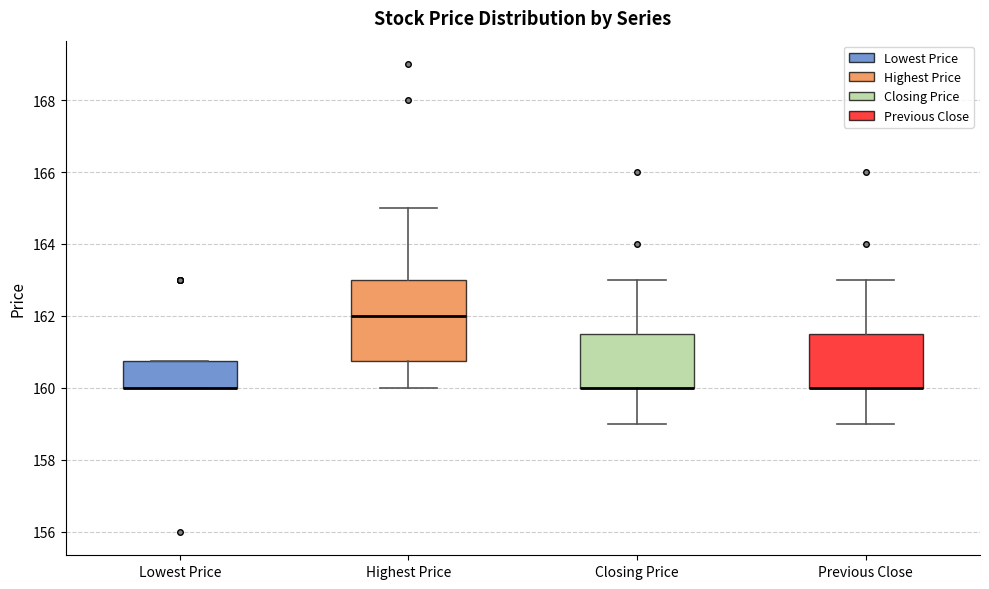

Where is the upper edge of the box for Lowest Price on the y-axis? The values are not printed on the chart, so give them approximately, as read against the axis.

160.8